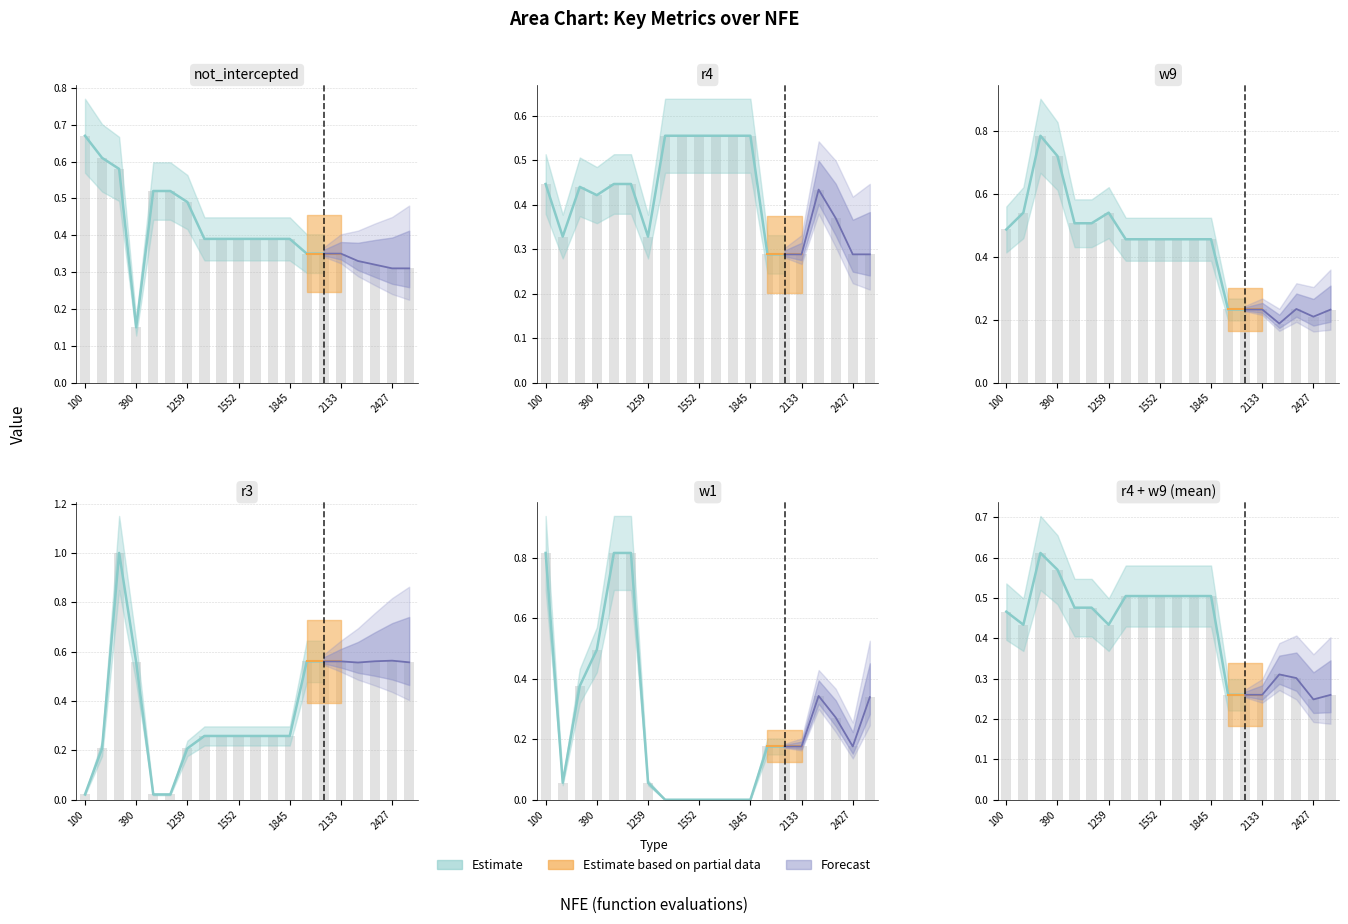

Which category has the lowest value in the r3 series?

100